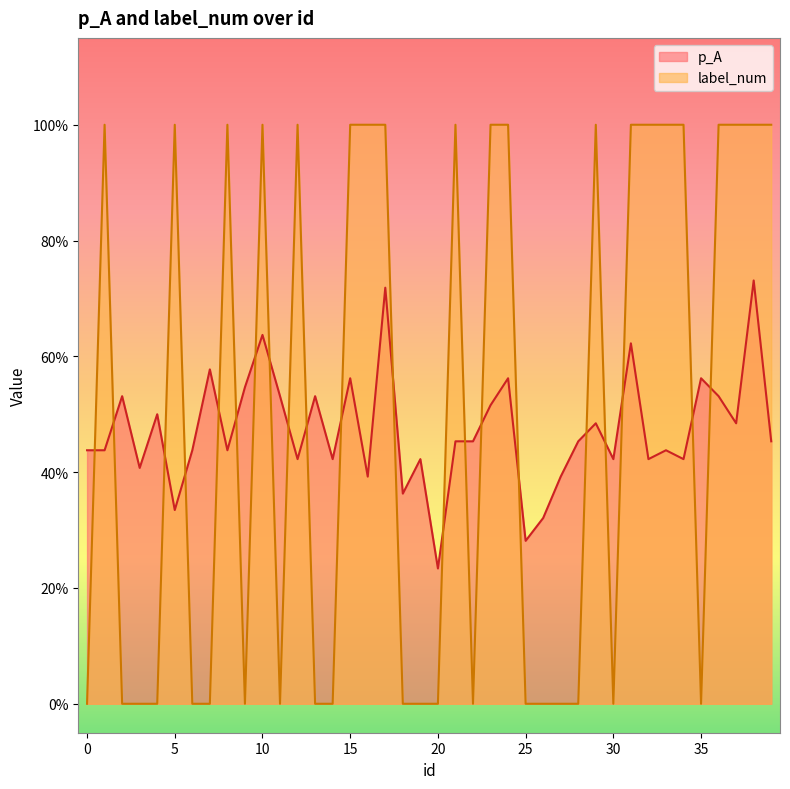

How many lines are shown in the chart?

2